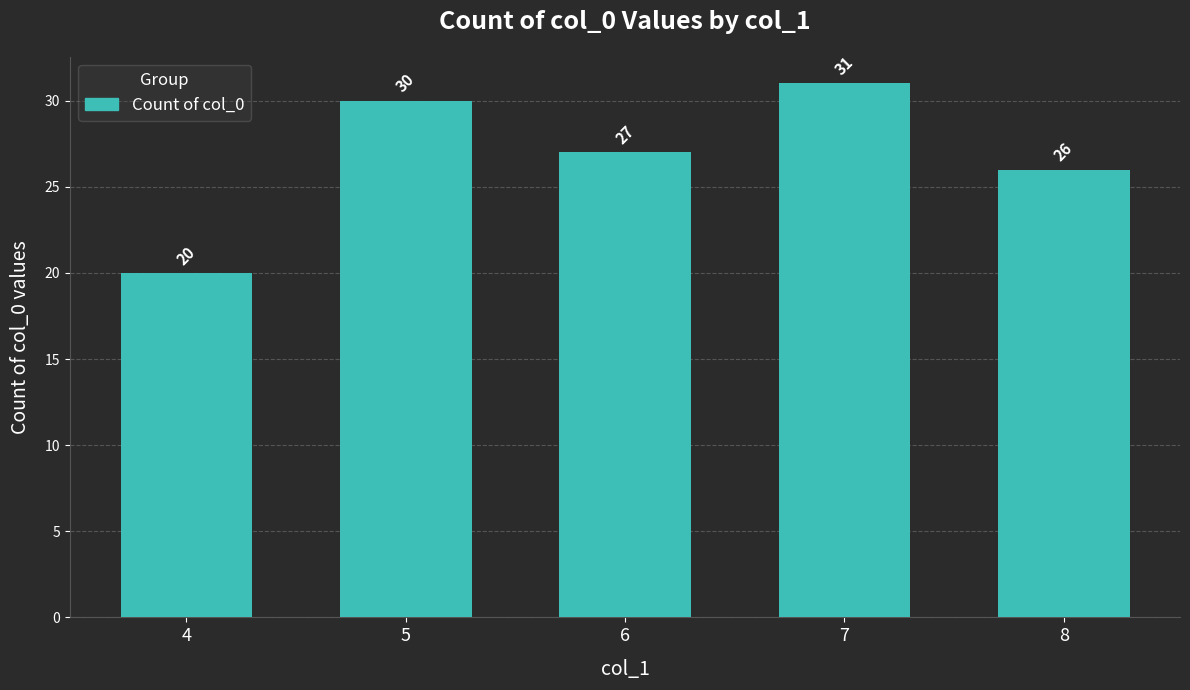

What is the change in value from 5 to 7?

+1